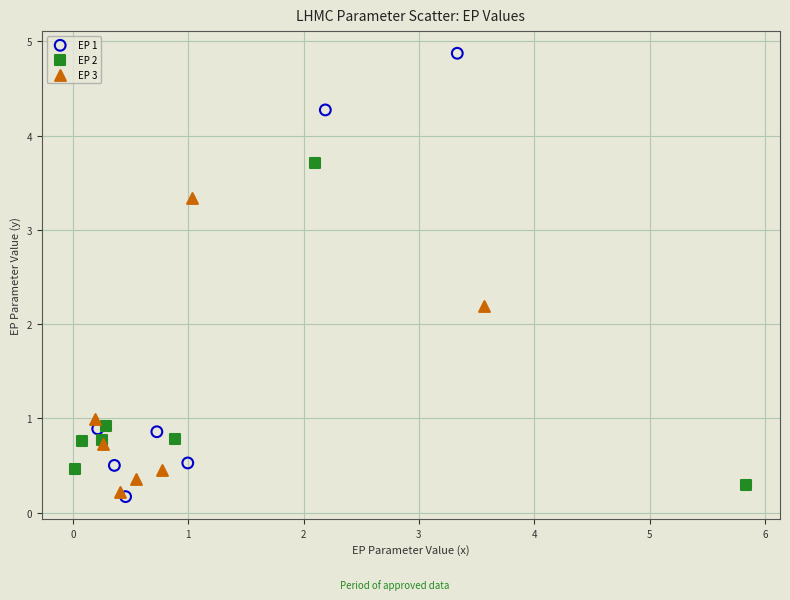

Which series contains the highest Y value?

EP 1